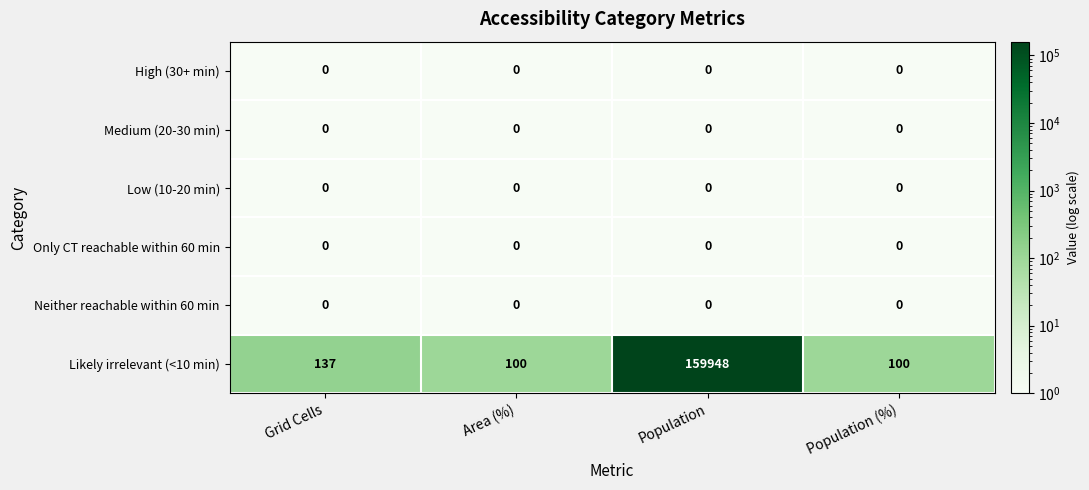

True or false: Neither reachable within 60 min has a value of 0 at Area (%).

True